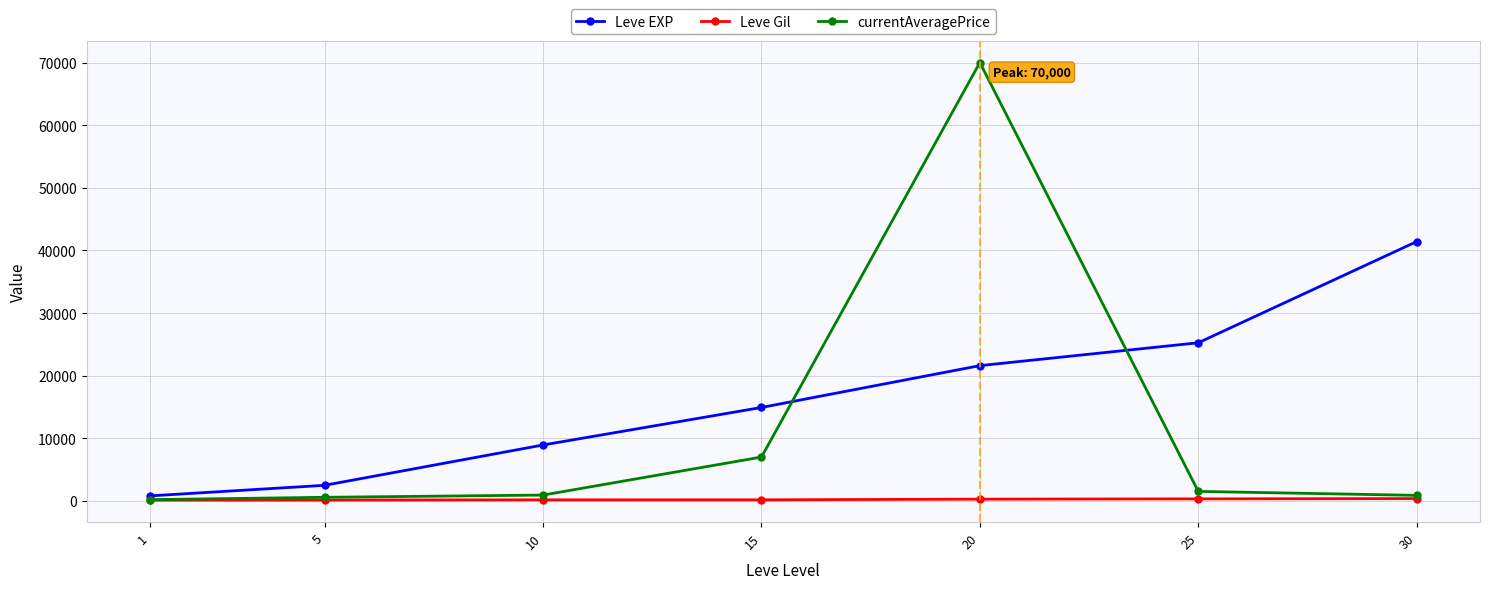

How many data points in Leve EXP are less than 14920?

3